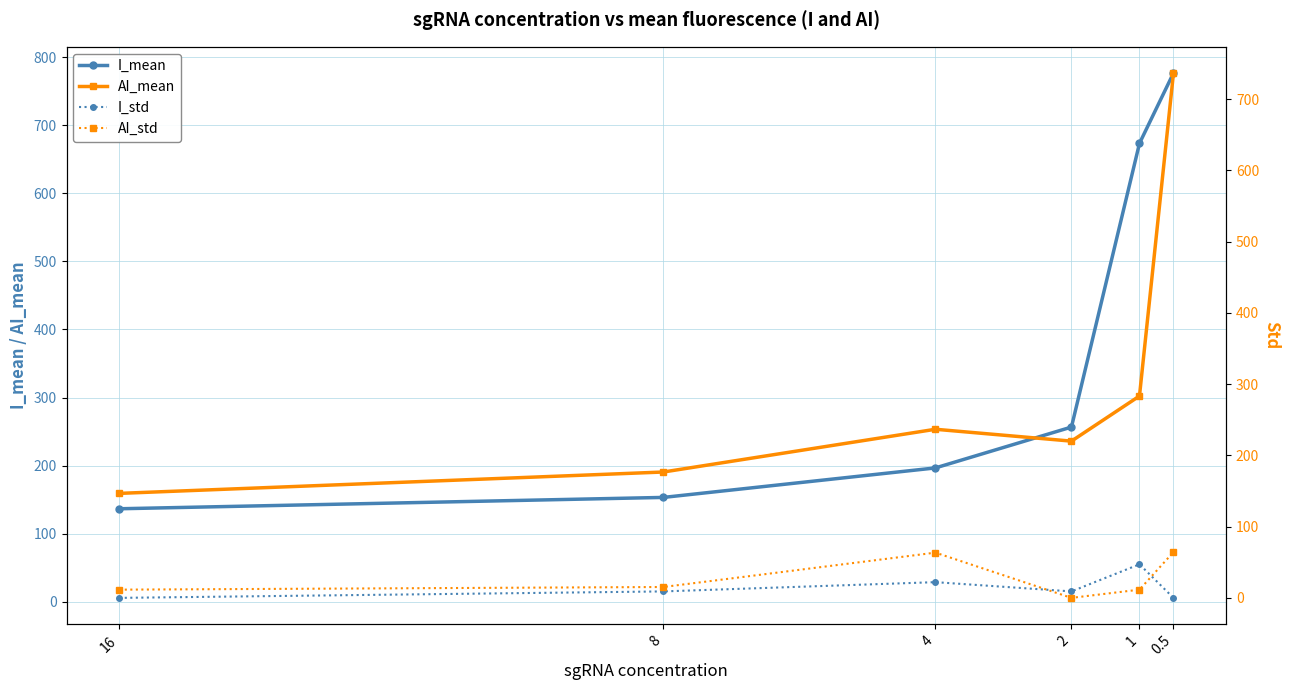

Reading left to right, transcribe all the data shown in this chart.

I_mean: 16=136.7	8=153.3	4=196.7	2=256.7	1=673.3	0.5=776.7
I_std: 16=5.8	8=15.3	4=28.9	2=15.3	1=55.1	0.5=5.8
AI_mean: 16=146.7	8=176.7	4=236.7	2=220.0	1=283.3	0.5=736.7
AI_std: 16=11.5	8=15.3	4=63.5	2=0.0	1=11.5	0.5=64.3